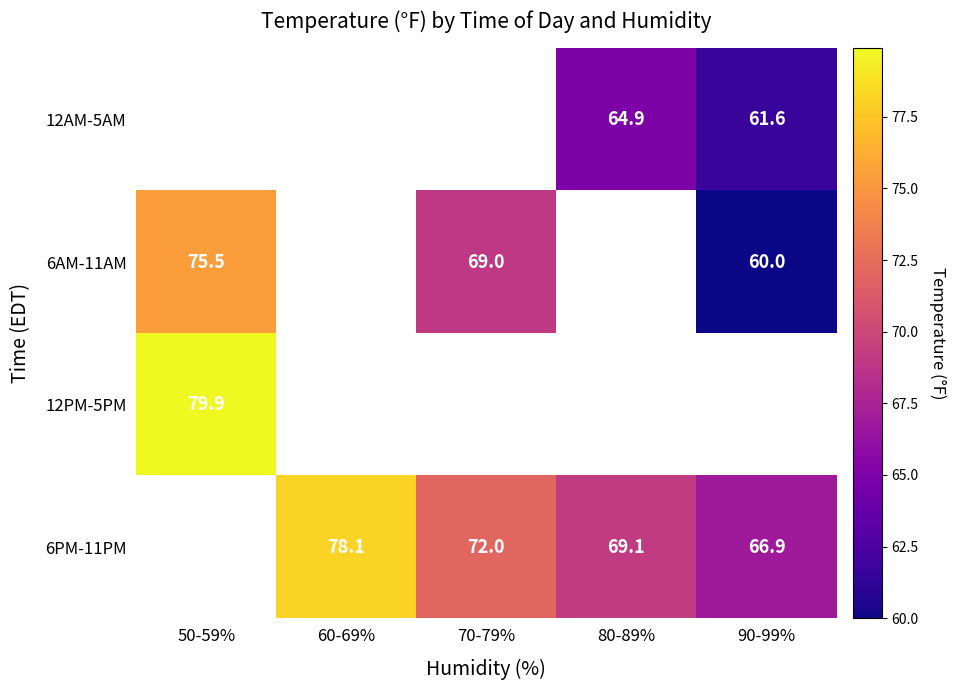

Is the value of 6PM-11PM at 90-99% greater than the value of 6AM-11AM at 70-79%?

No